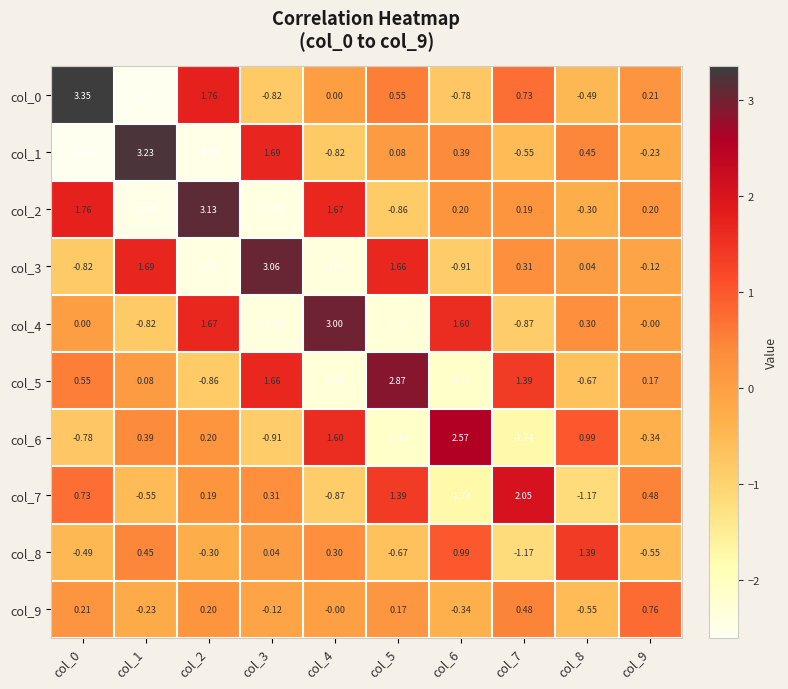

Is the value of col_0 at col_0 greater than the value of col_7 at col_5?

Yes